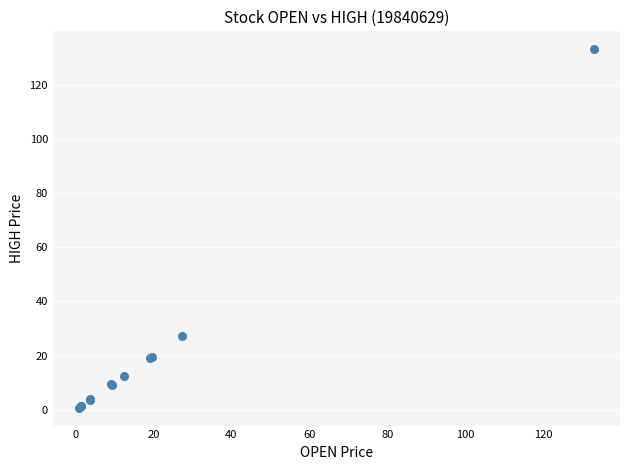

What Y value in the scatter plot is closest to 66?

27.4